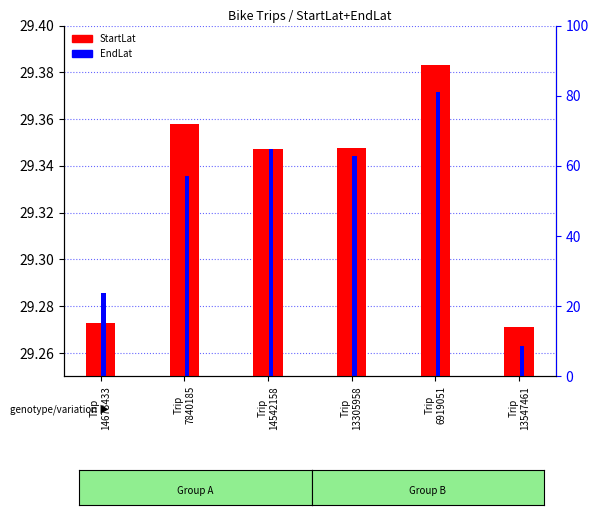

Reading left to right, list all the values displayed in this chart.

StartLat: Trip
14673433=29.3	Trip
7840185=29.4	Trip
14542158=29.3	Trip
13305958=29.3	Trip
6919051=29.4	Trip
13547461=29.3
EndLat: Trip
14673433=29.3	Trip
7840185=29.3	Trip
14542158=29.3	Trip
13305958=29.3	Trip
6919051=29.4	Trip
13547461=29.3